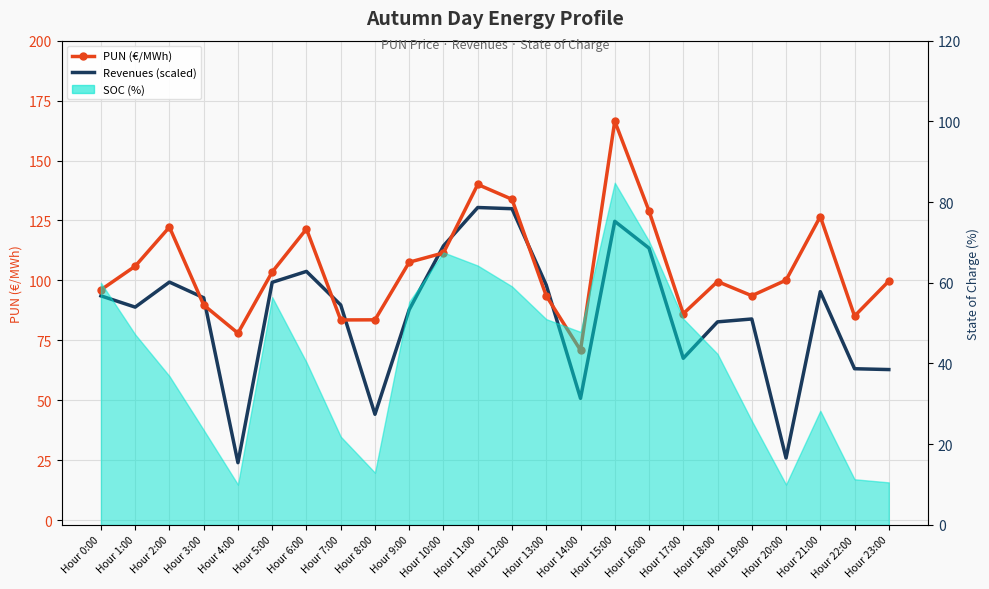

How many lines are shown in the chart?

2